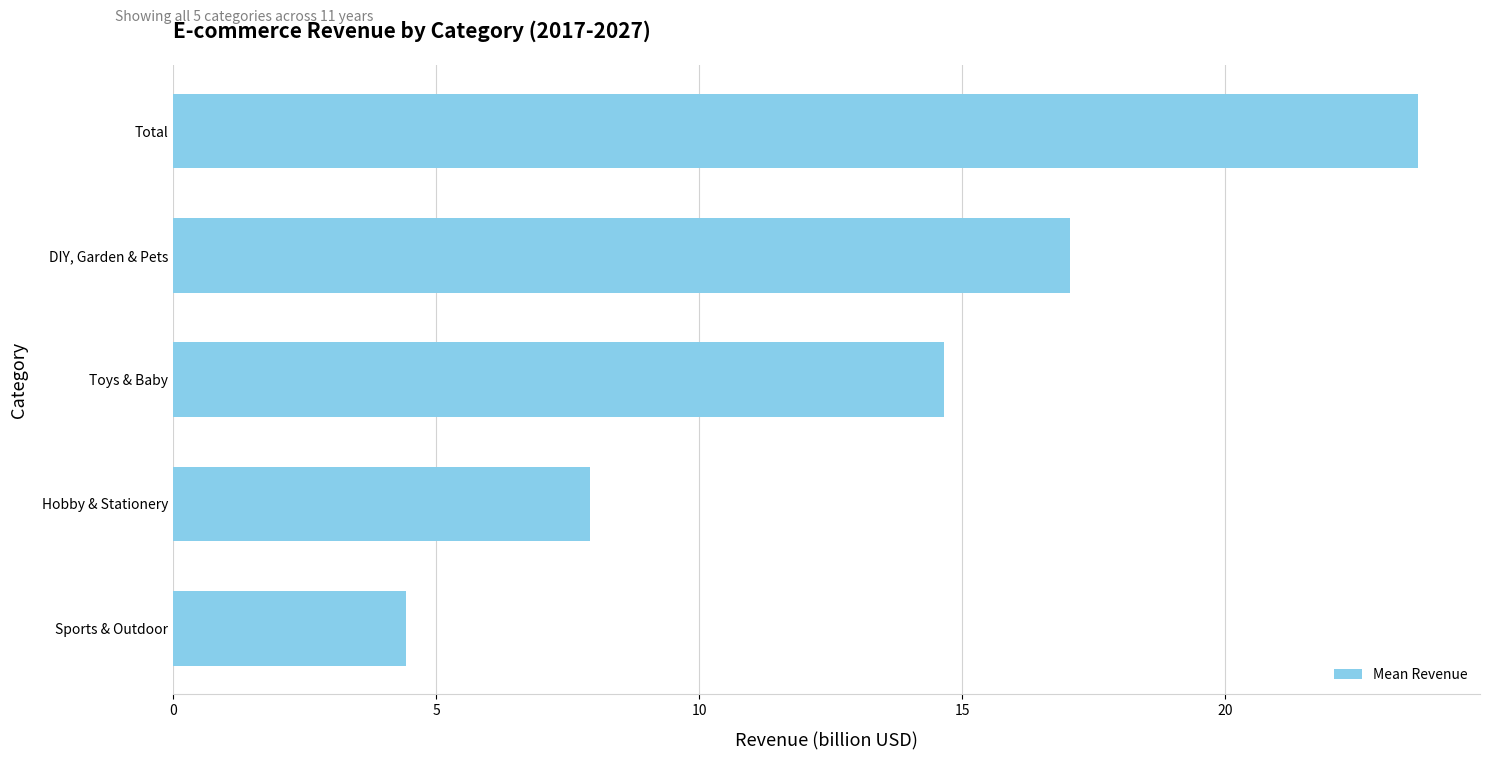

How many categories are shown in the chart?

5